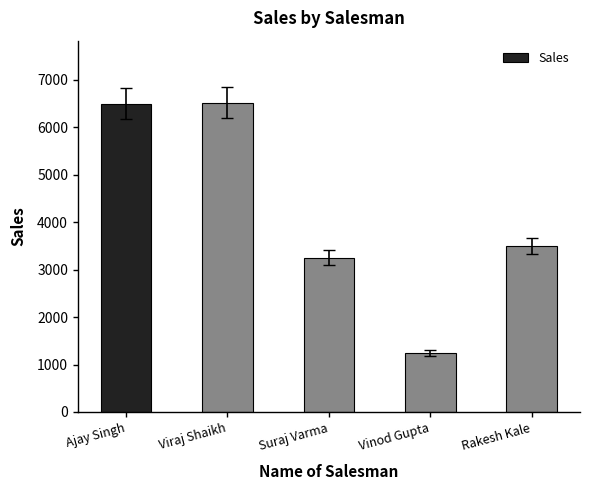

What is the sum of the values at Vinod Gupta and Viraj Shaikh?

7770